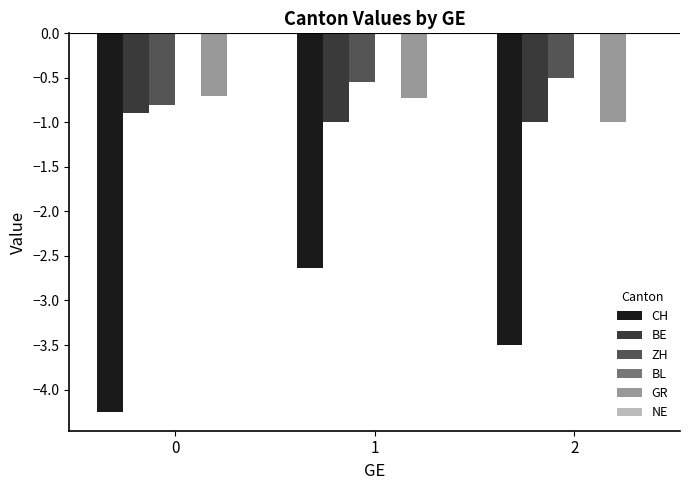

List the series in order of their peak value, highest first.

ZH, GR, BE, CH